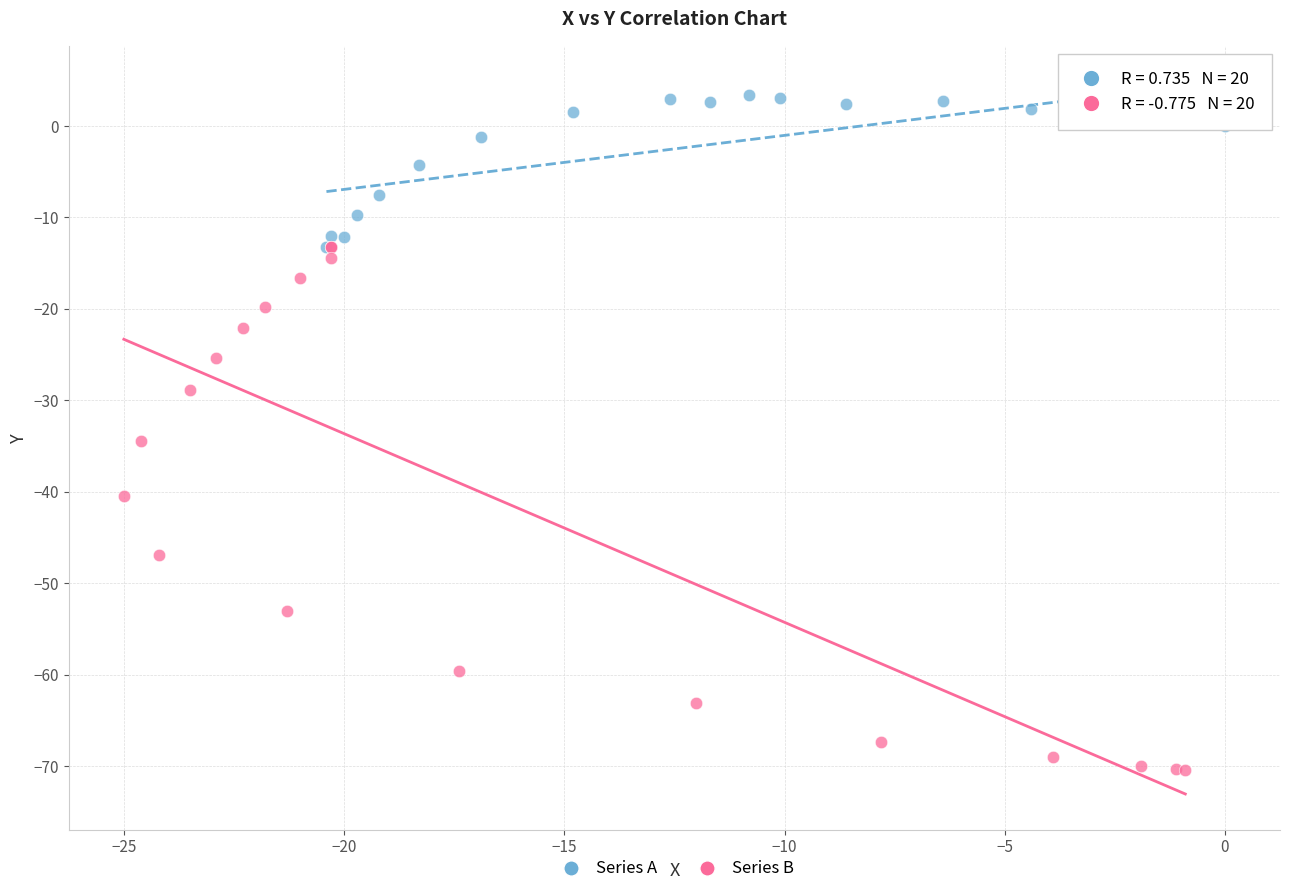

Which series contains the highest Y value?

Series A